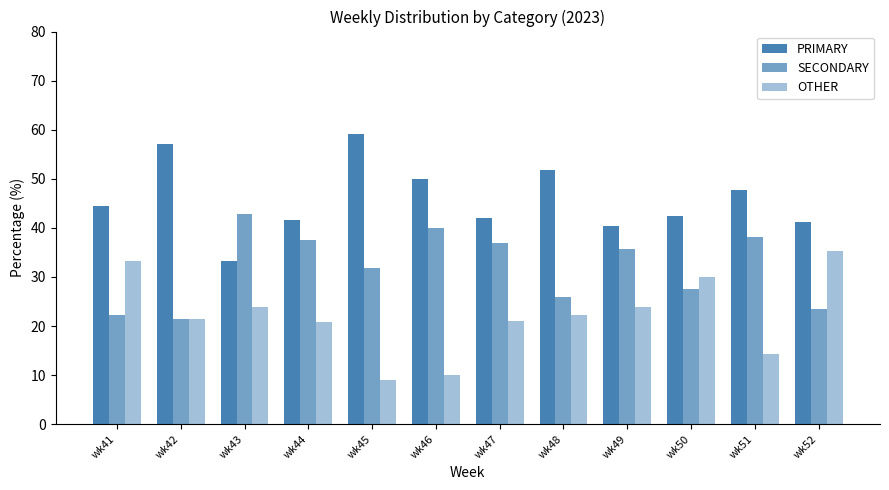

How many bars are there in each group?

3